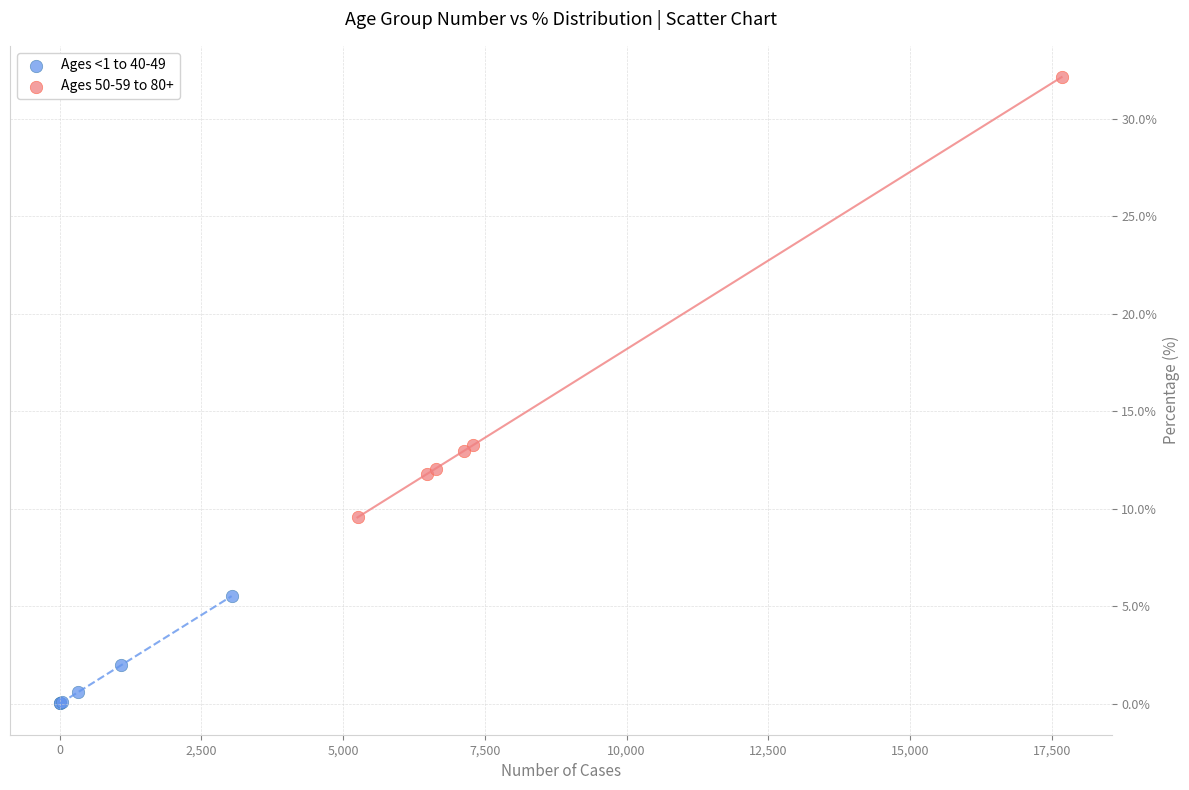

Which series reaches the minimum Y coordinate?

Ages <1 to 40-49